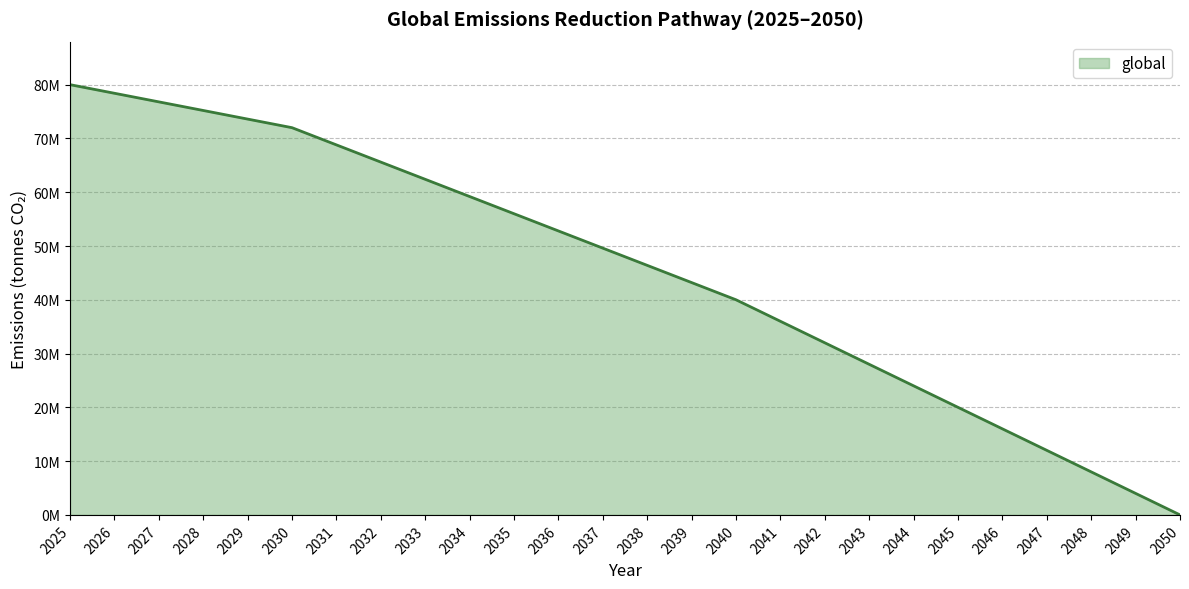

Where is the data nearest to the value 40000000?

2040